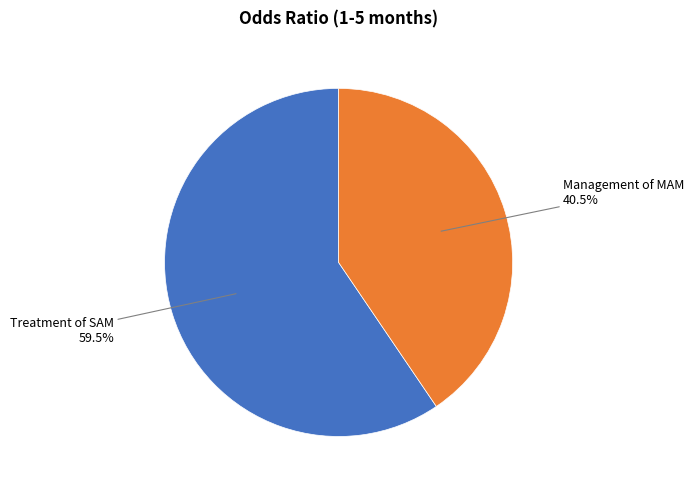

Does any single category account for the majority?

Yes